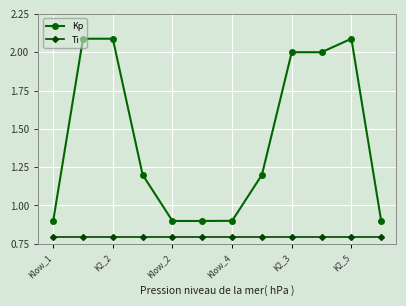

At how many categories does at least one series exceed 1?

7